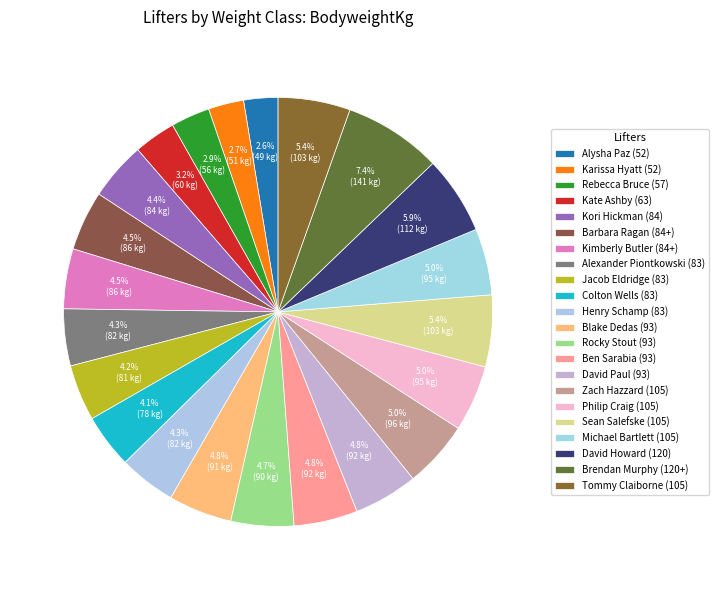

How many segments does this pie chart have?

22